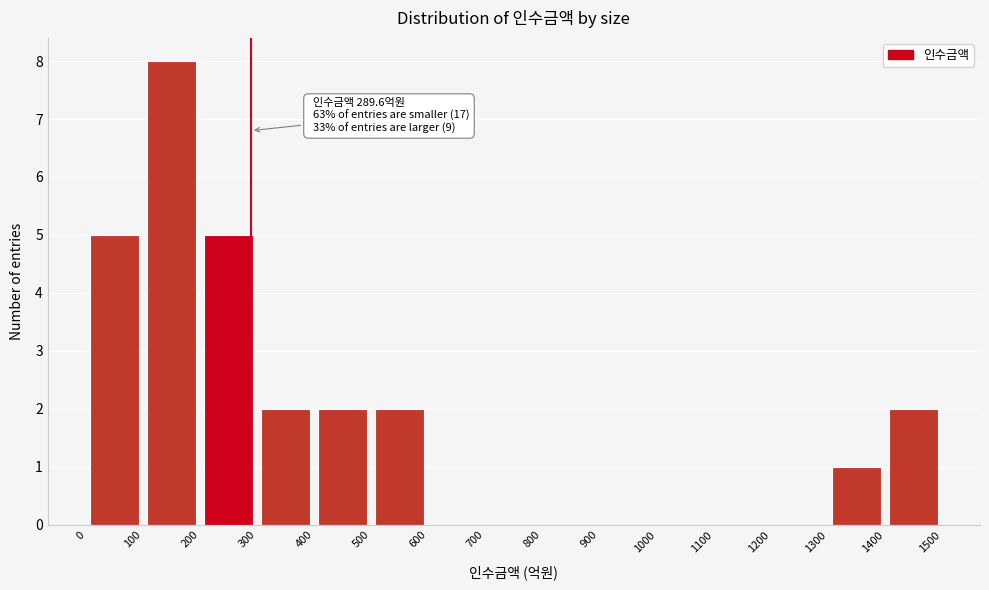

Which range on the x-axis has the tallest bar?

100 to 200